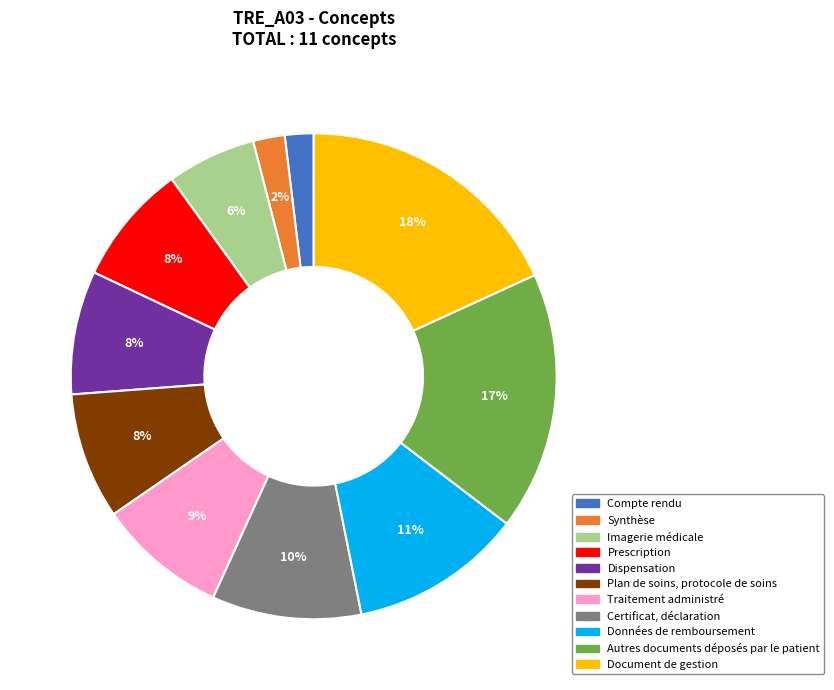

Approximately how many times larger is the value at Dispensation compared to Autres documents déposés par le patient?

0.5